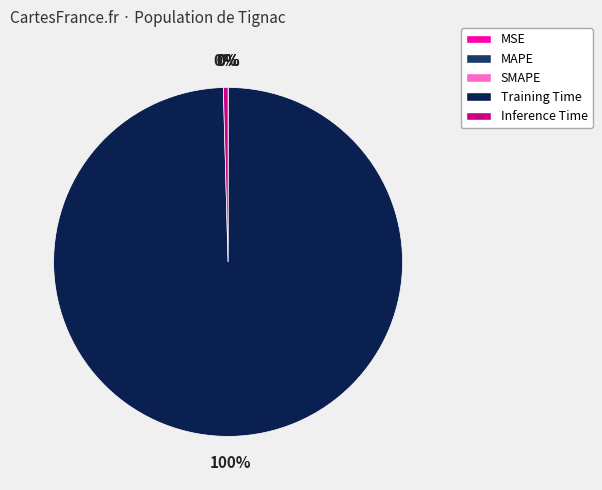

What is the largest slice in the pie chart?

Training Time